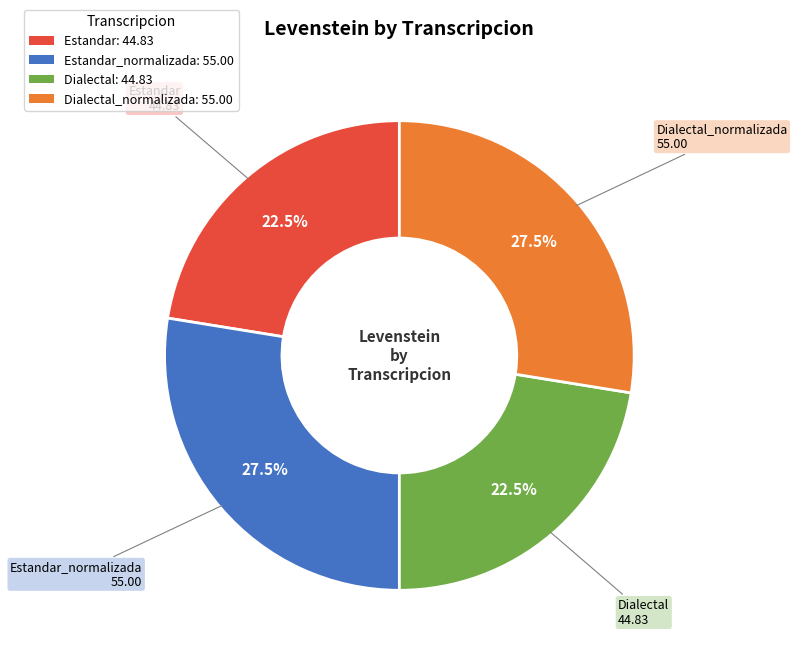

Does any single category account for the majority?

No